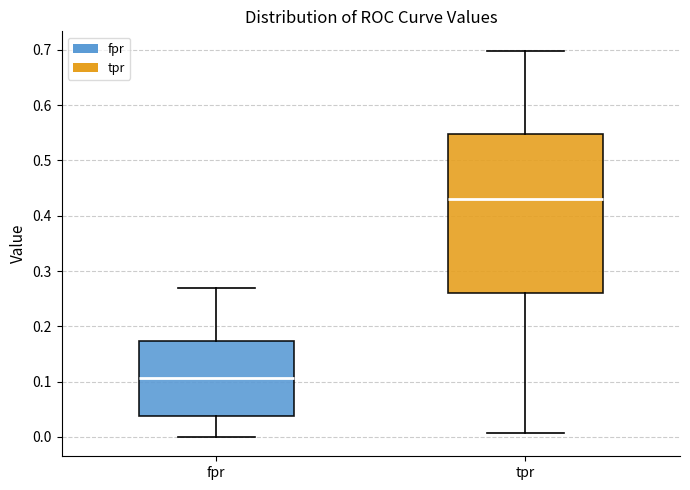

Which box has the highest median line?

tpr